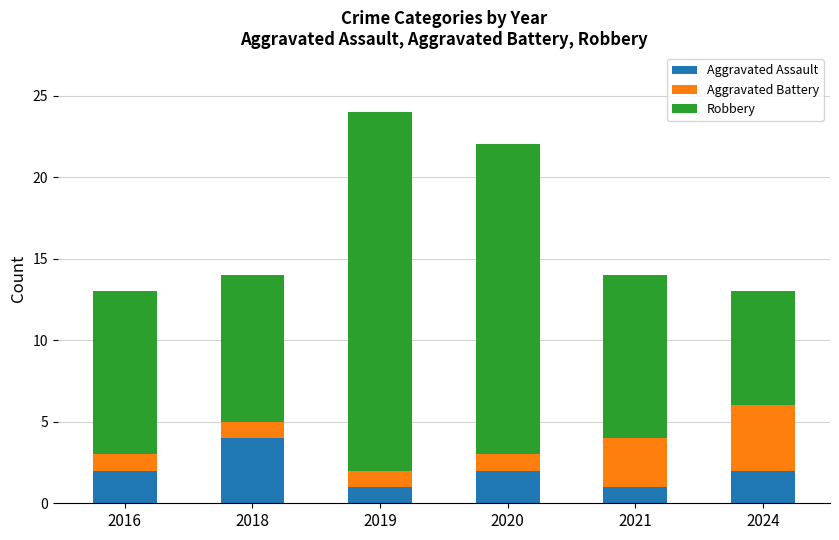

At which category is the sum across all series the highest?

2019